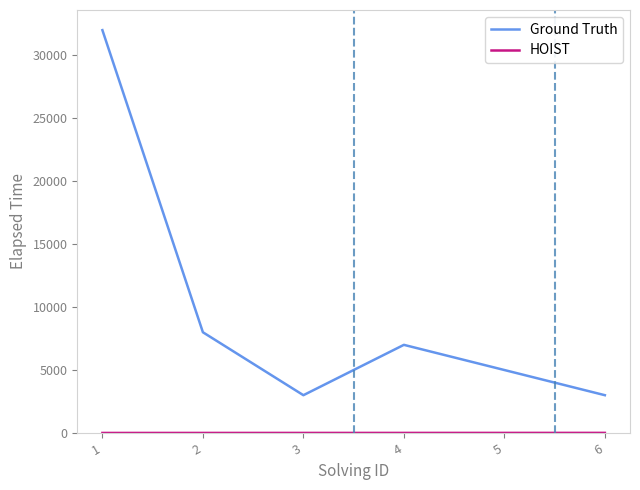

What is the difference between the maximum and minimum values in the Ground Truth series?

29000